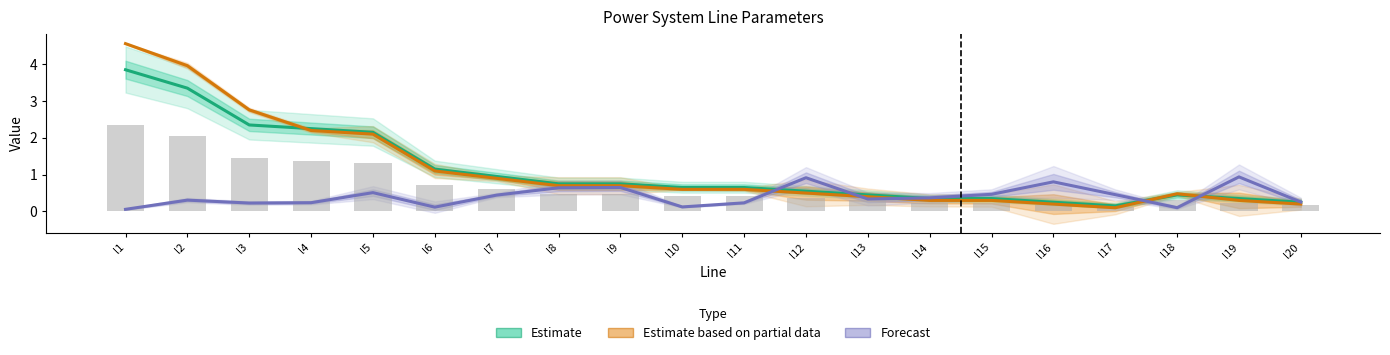

What is the average value of the Estimate series?

1.1